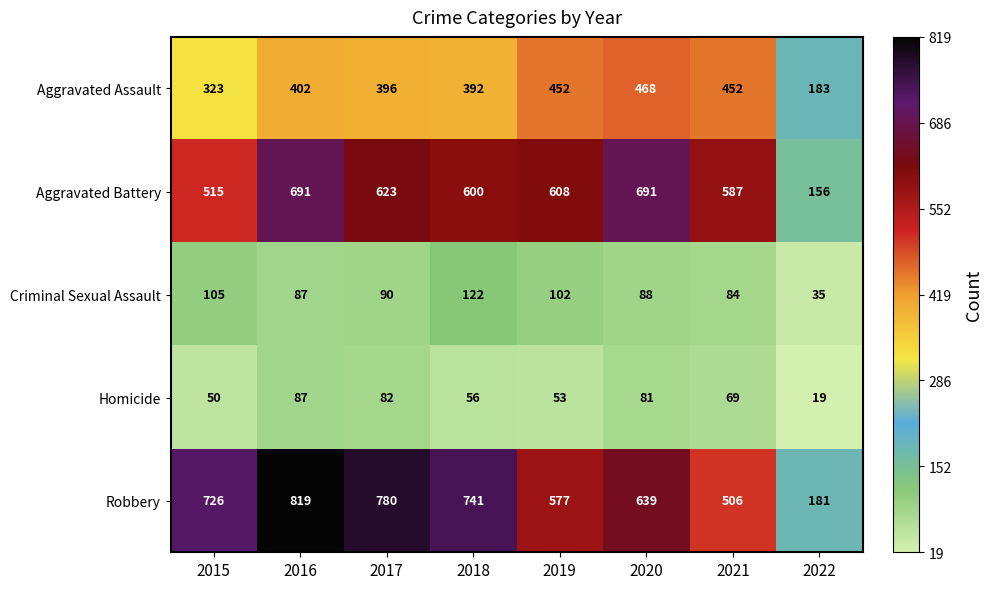

Which category has the highest value in the Robbery series?

2016